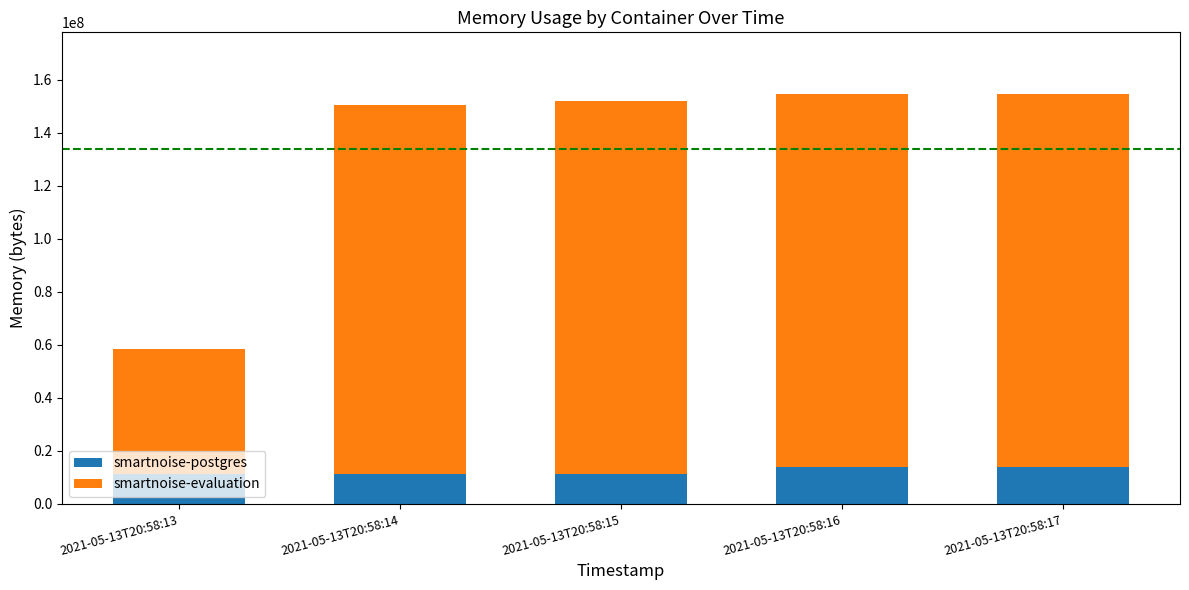

What are all the series names shown in the legend?

smartnoise-postgres, smartnoise-evaluation